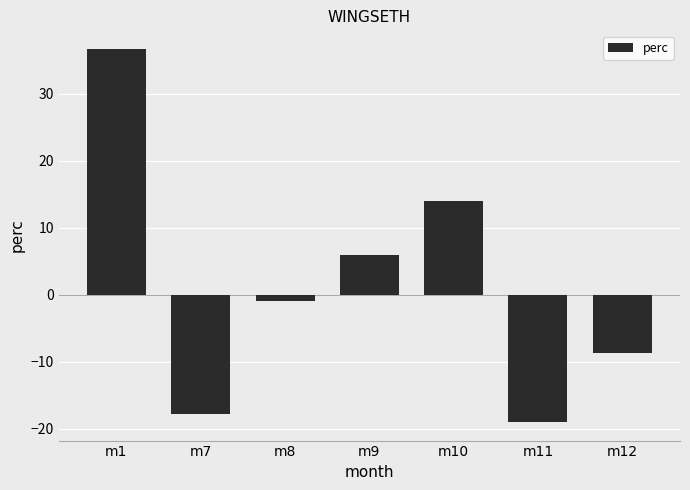

What is the value of the 4th bar from the left?

5.9